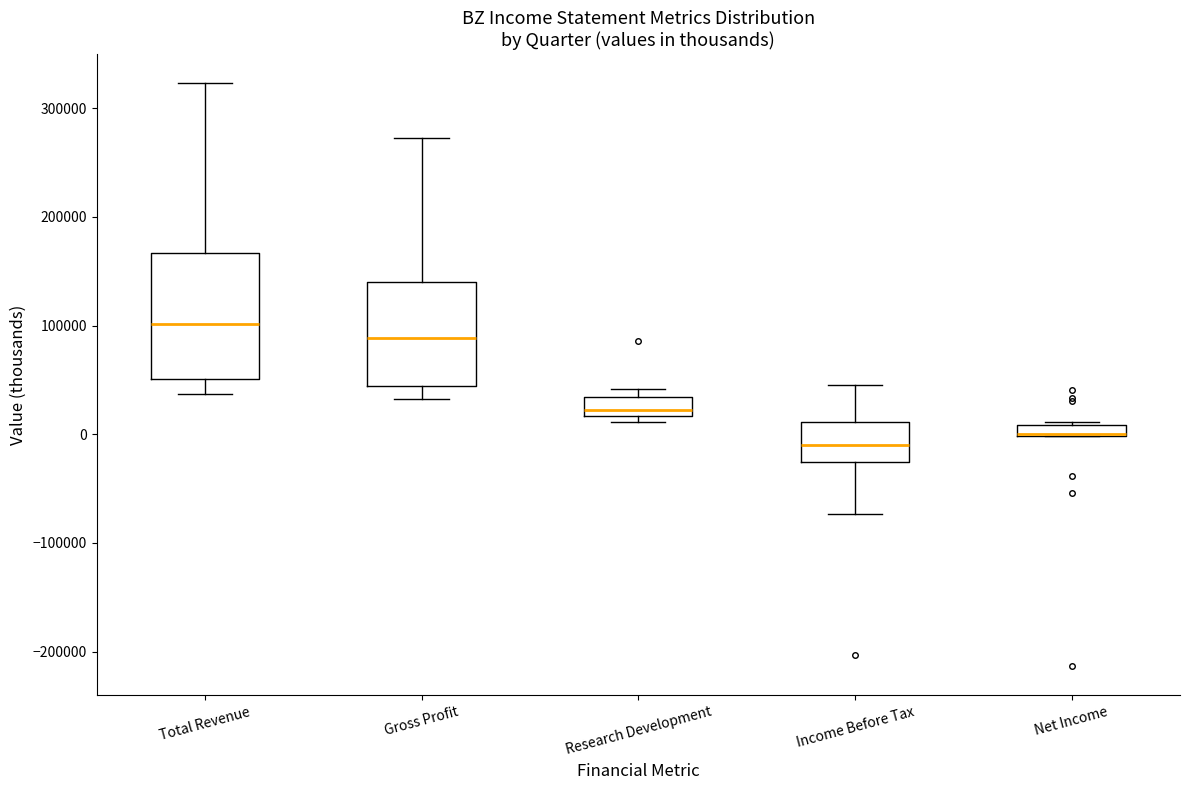

Where does the upper whisker of the box for Total Revenue end on the y-axis? The values are not printed on the chart, so give them approximately, as read against the axis.

320000